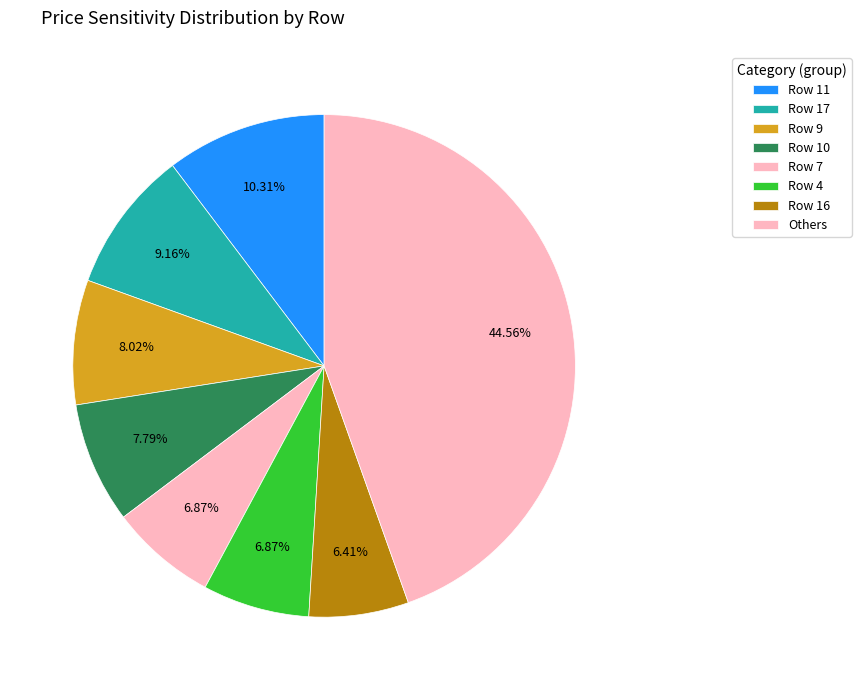

True or false: Row 10 accounts for 15% of the total.

False